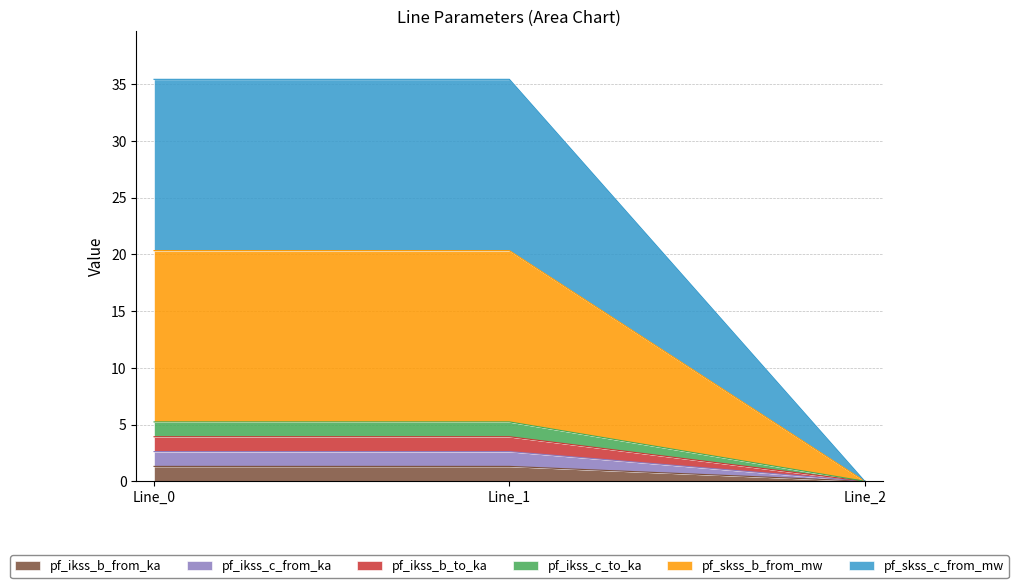

Which series has the largest total across all categories?

pf_skss_c_from_mw